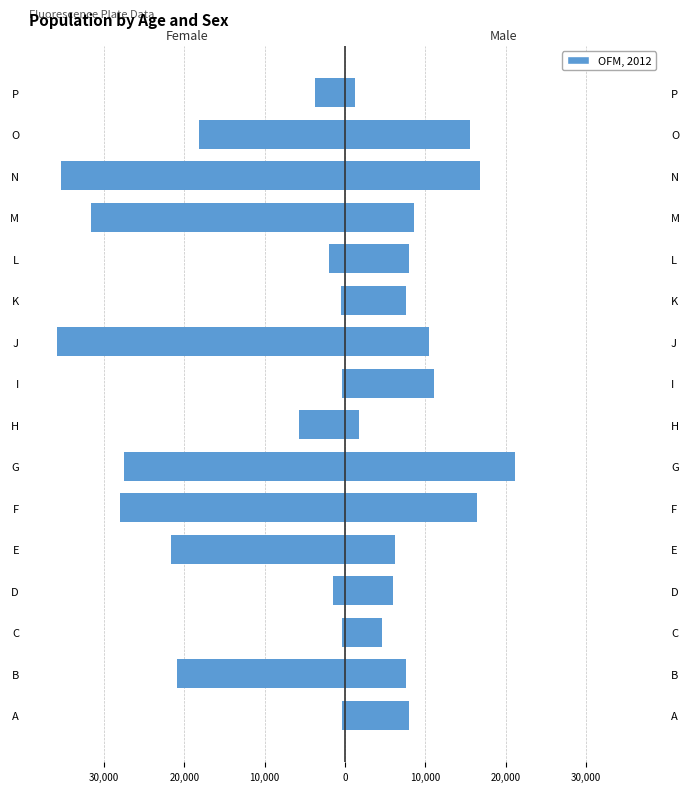

True or false: Female has a value of -16225 at N.

False